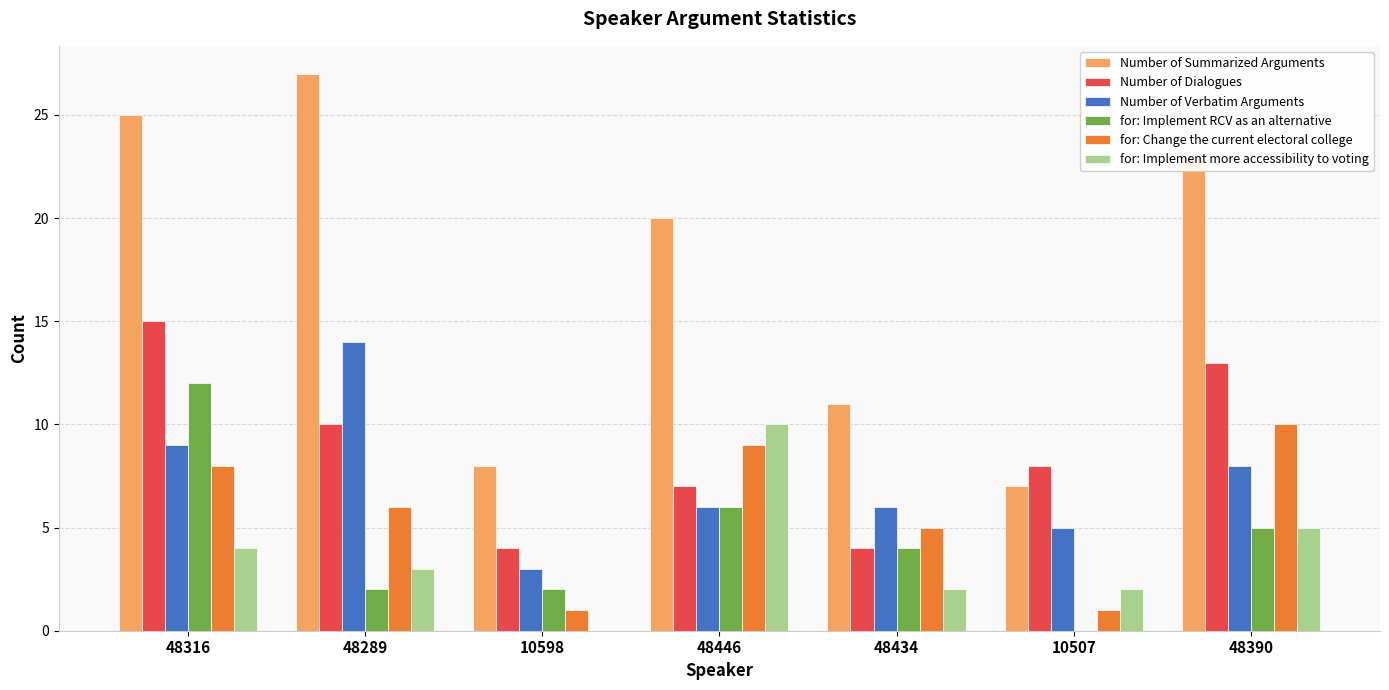

The value of Number of Verbatim Arguments at 48434 is 6. True or false?

True